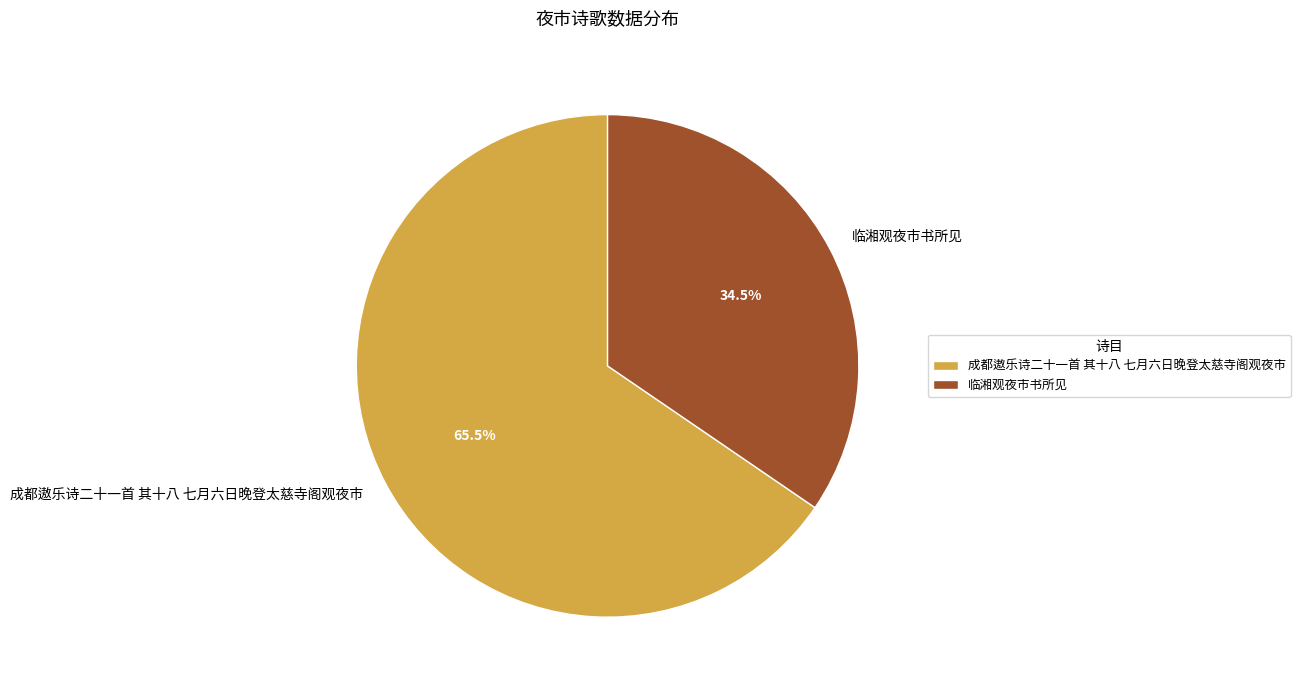

Does 临湘观夜市书所见 account for over 50% of the chart?

No